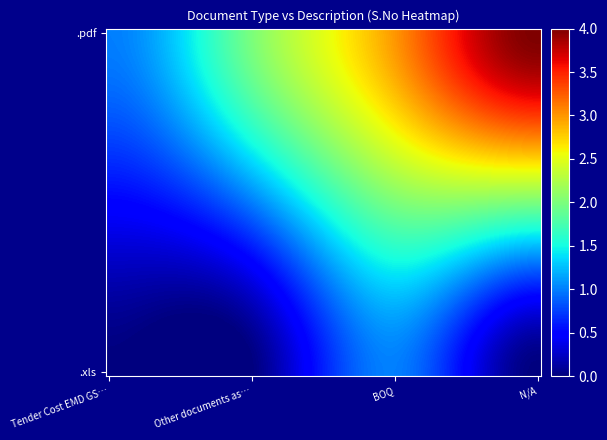

Rank the series by their maximum value, from highest to lowest.

.pdf, .xls